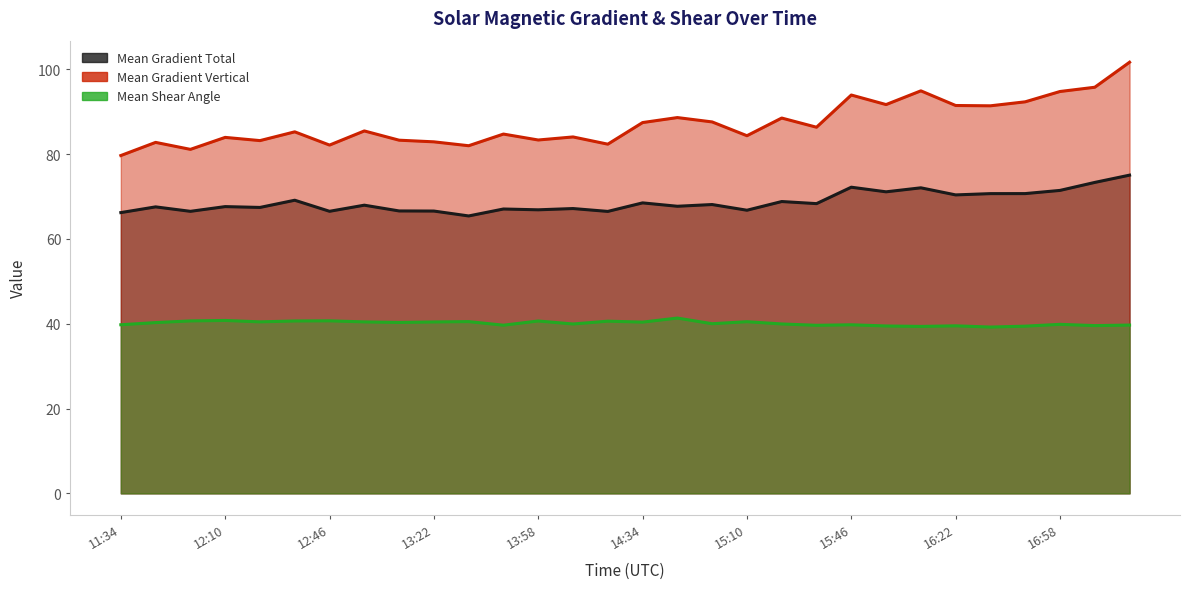

At which label is Mean Gradient Vertical closest to 90?

16:34